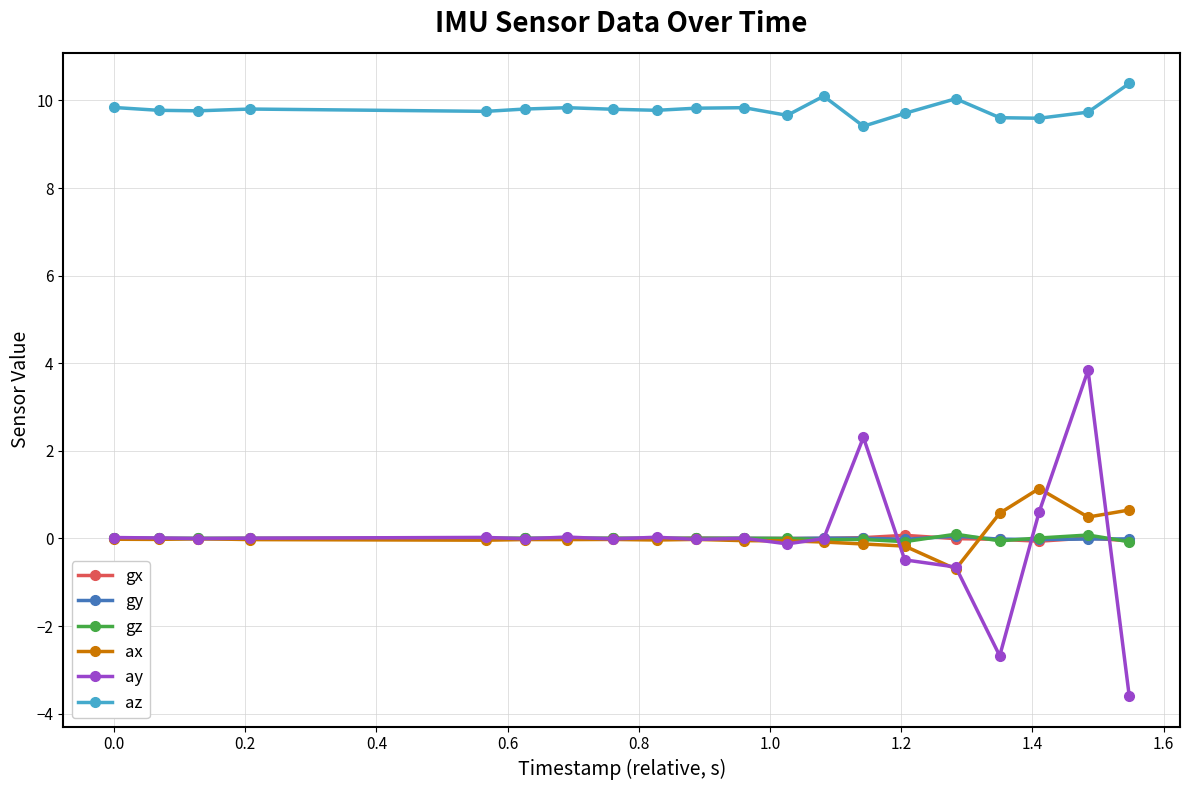

True or false: az and ax cross at least once.

False